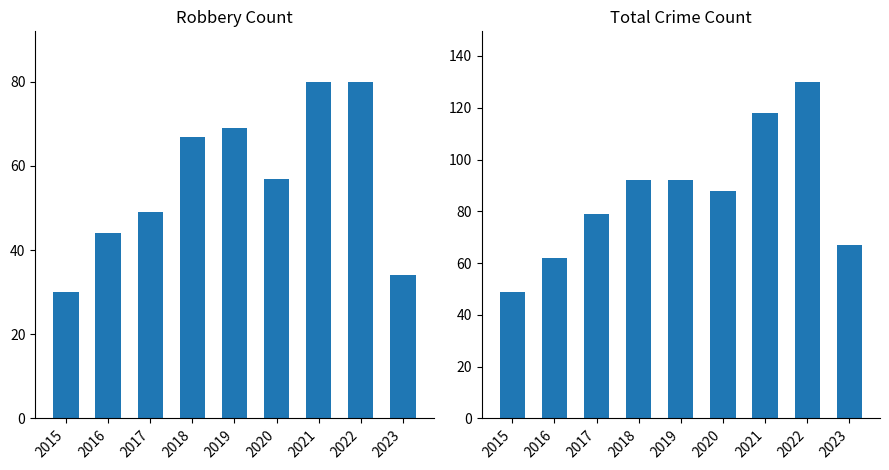

Rank the categories by Total value from lowest to highest.

2015, 2016, 2023, 2017, 2020, 2018, 2019, 2021, 2022